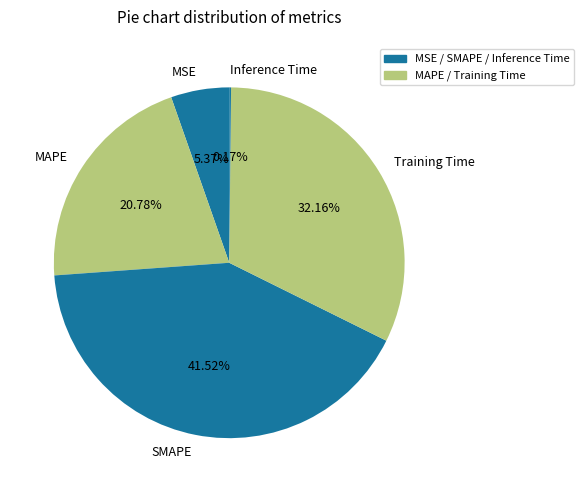

Is there any slice that represents more than half of the pie?

No